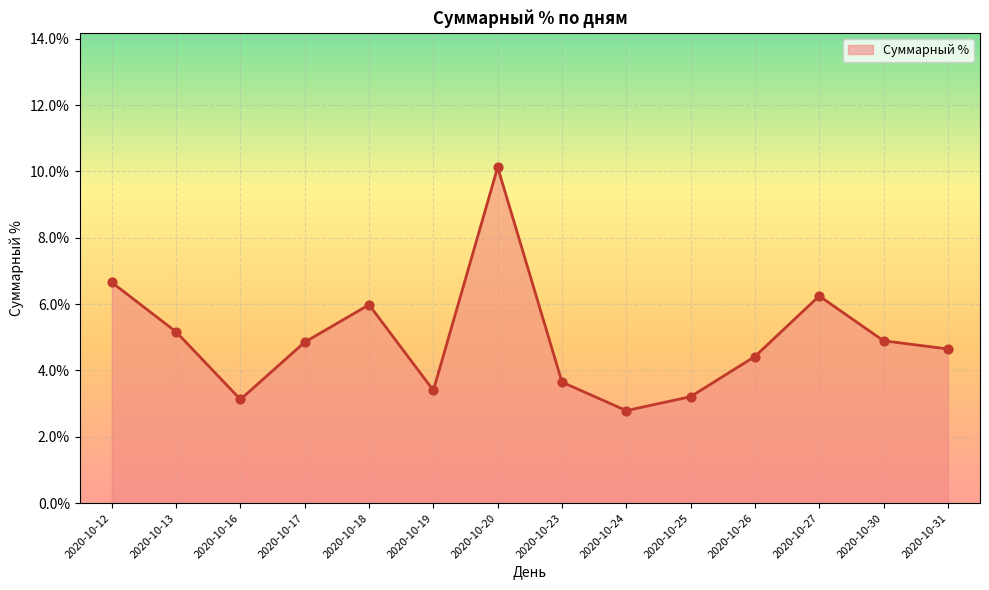

Between 2020-10-26 and 2020-10-13, which is larger?

2020-10-13